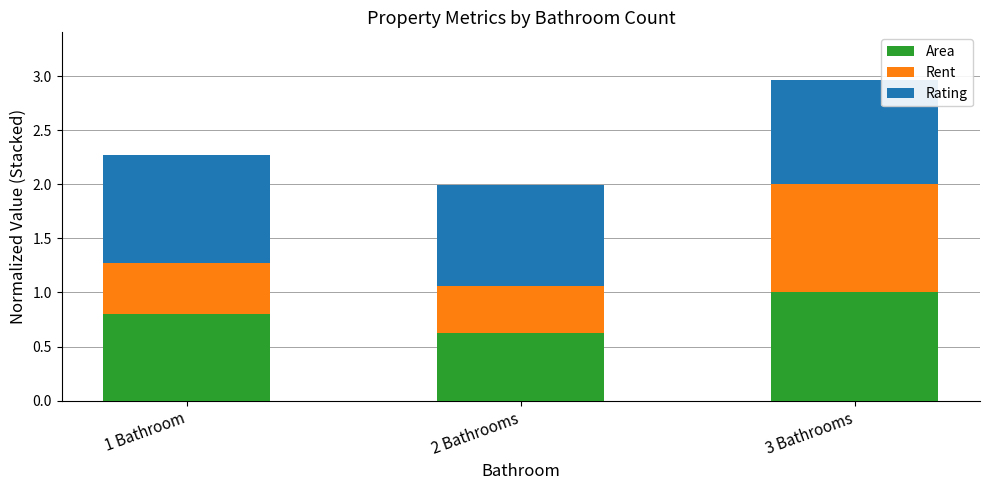

The Area series shows 0.3 at 2 Bathrooms. True or false?

False